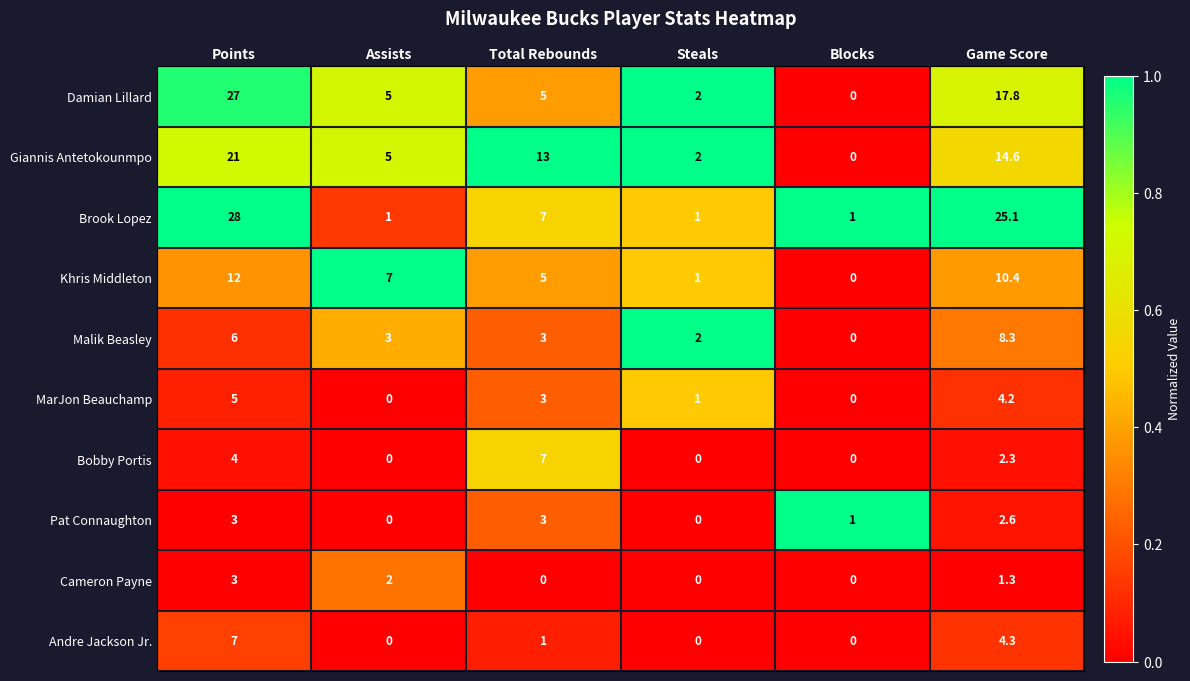

The Damian Lillard series shows 0.0 at Blocks. True or false?

True